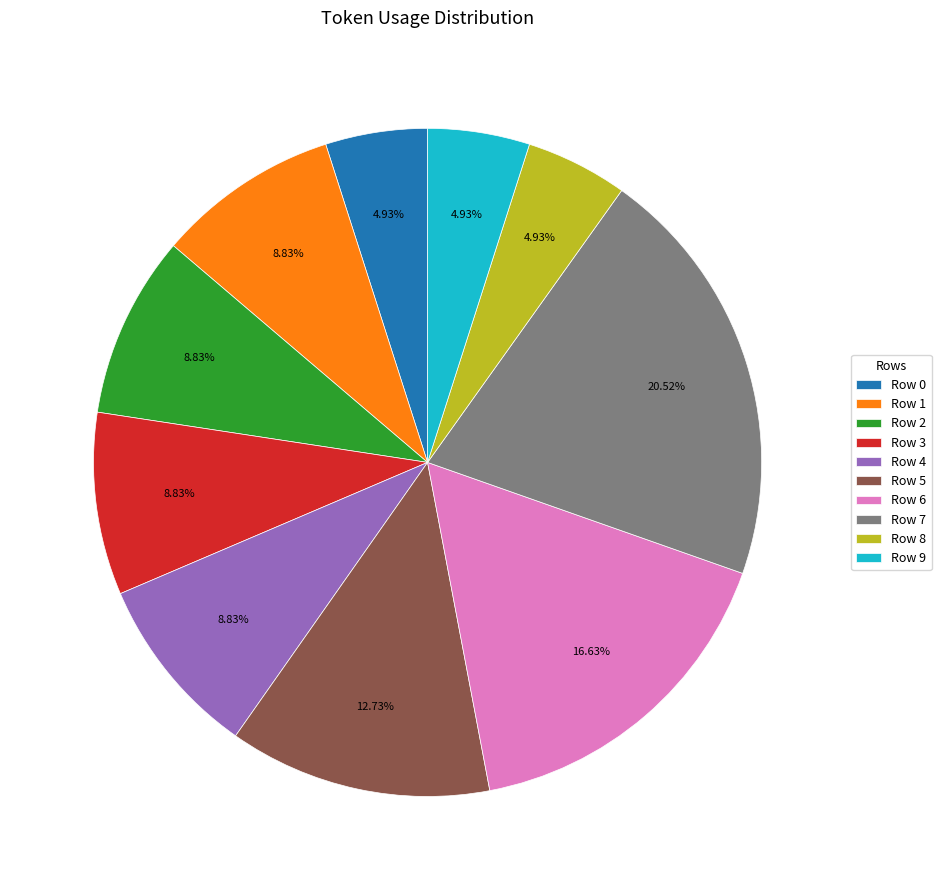

Does Row 1 represent more than half of the total?

No